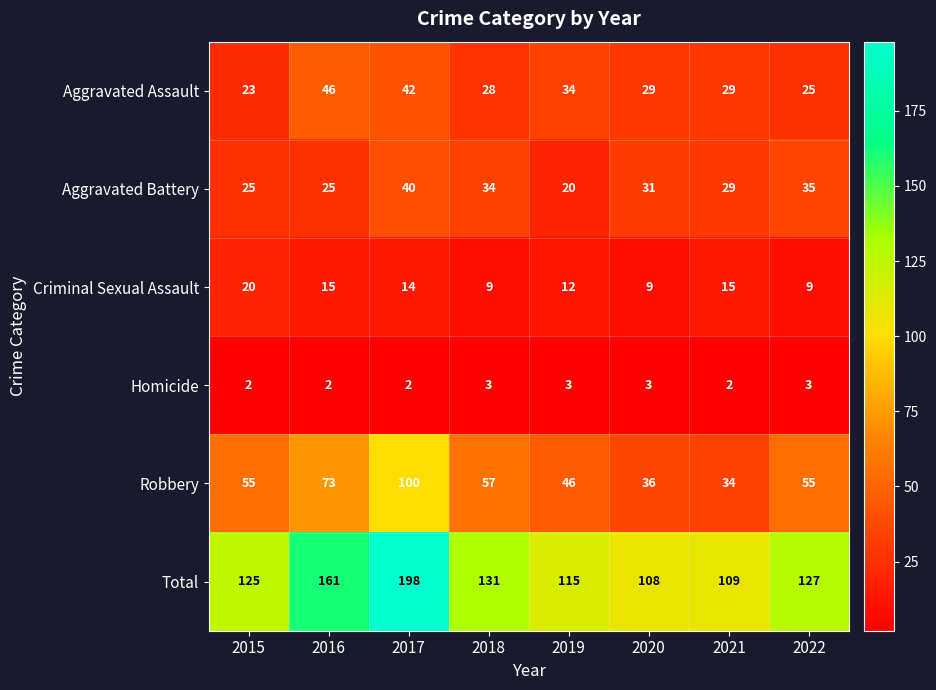

What is the minimum value for Criminal Sexual Assault?

9